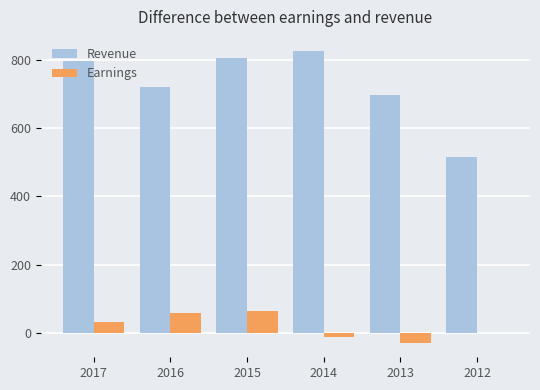

What is the difference between the Earnings values at 2016 and 2012?

60.0